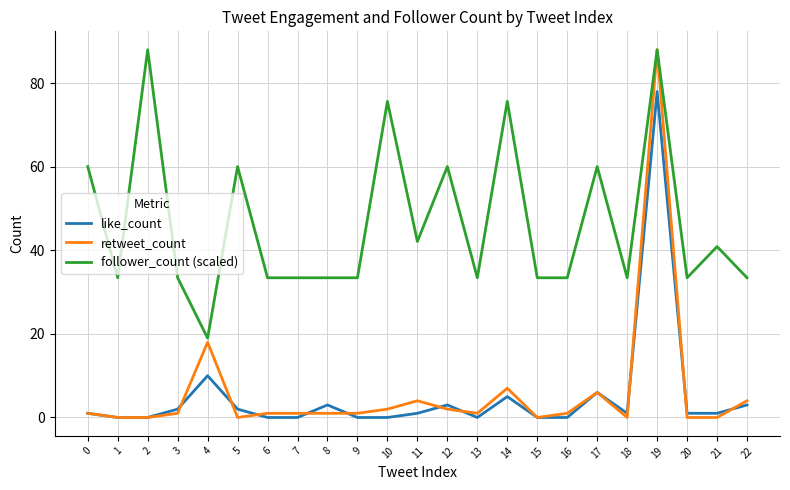

True or false: follower_count (scaled) and like_count cross at least once.

False